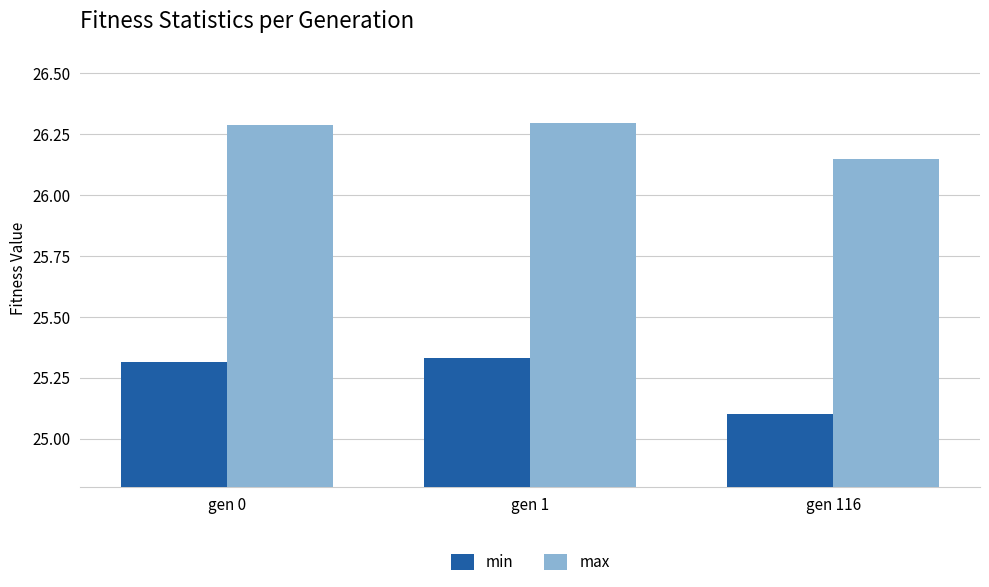

How many max values are between 26 and 27?

3